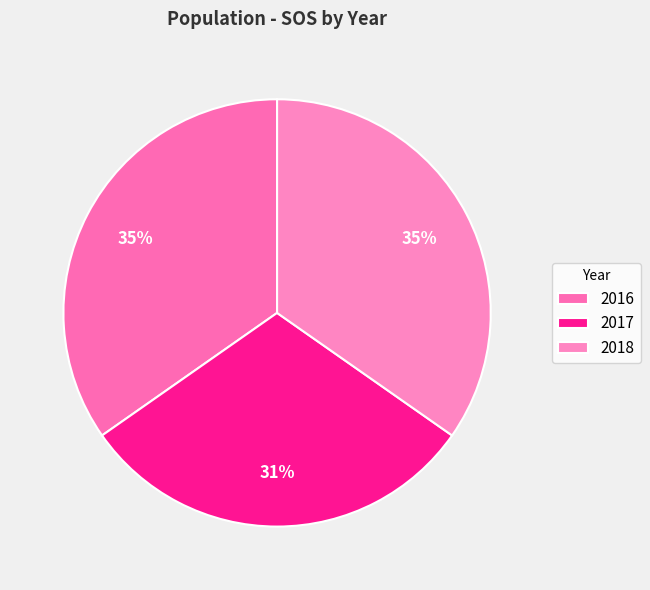

Combined, what portion of the pie is 2018 and 2017?

65.3%